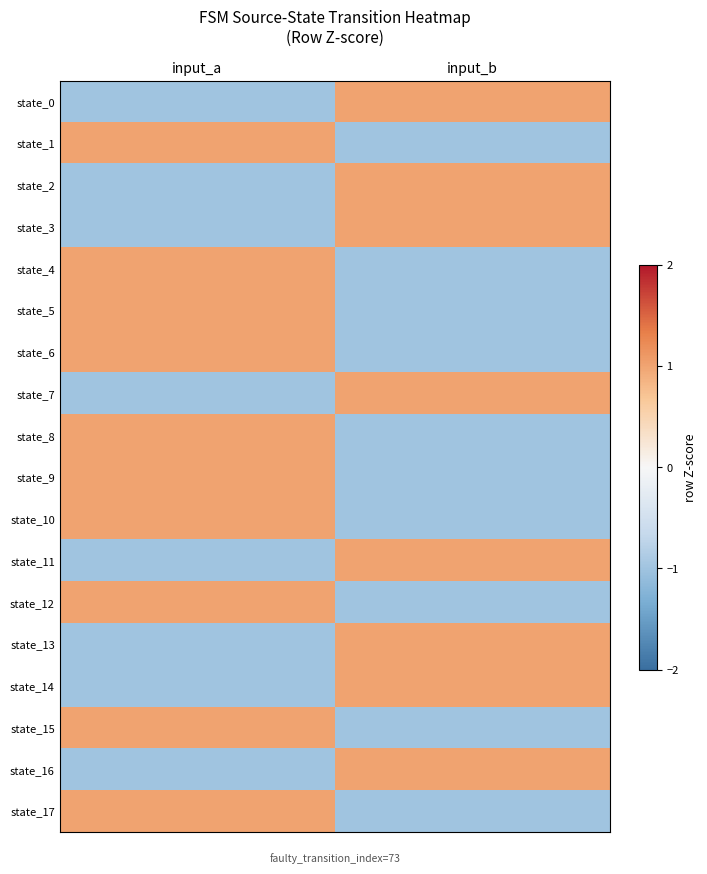

Reading left to right, extract all data points from this chart.

state_0: input_a=-1	input_b=1
state_1: input_a=1	input_b=-1
state_2: input_a=-1	input_b=1
state_3: input_a=-1	input_b=1
state_4: input_a=1	input_b=-1
state_5: input_a=1	input_b=-1
state_6: input_a=1	input_b=-1
state_7: input_a=-1	input_b=1
state_8: input_a=1	input_b=-1
state_9: input_a=1	input_b=-1
state_10: input_a=1	input_b=-1
state_11: input_a=-1	input_b=1
state_12: input_a=1	input_b=-1
state_13: input_a=-1	input_b=1
state_14: input_a=-1	input_b=1
state_15: input_a=1	input_b=-1
state_16: input_a=-1	input_b=1
state_17: input_a=1	input_b=-1